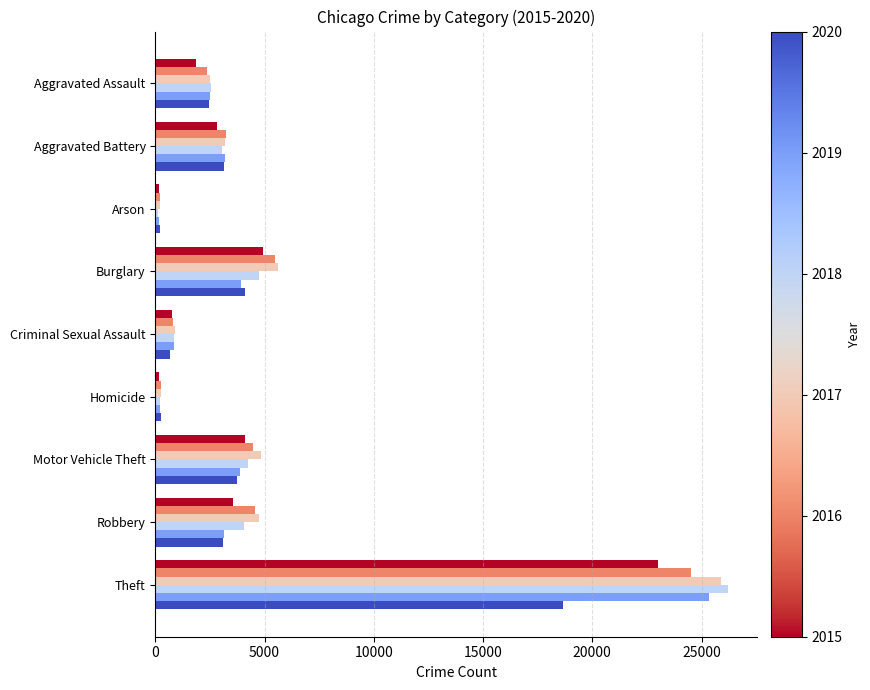

What is the total value across all series at Aggravated Assault?

14190